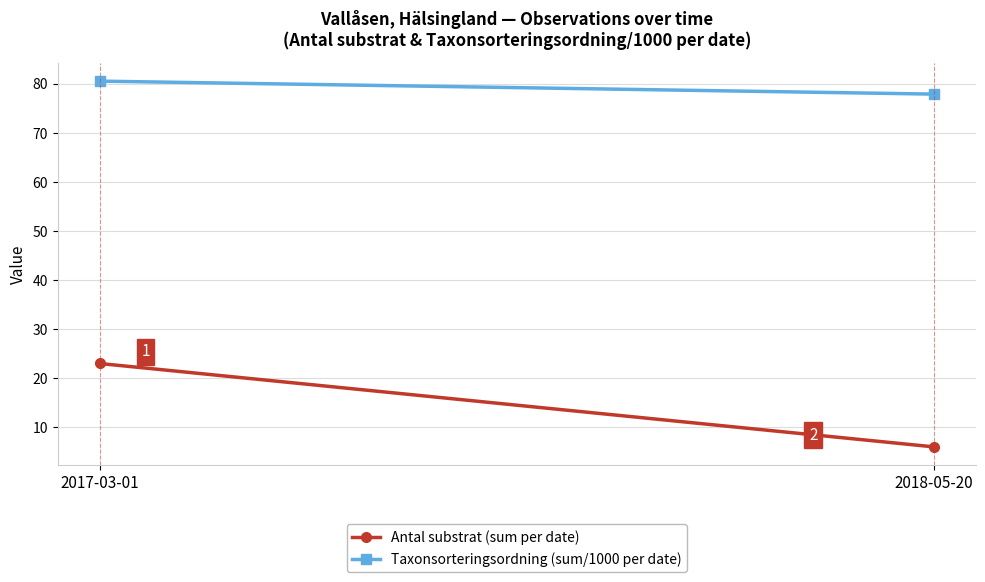

What is the sum of the Taxonsorteringsordning (sum/1000 per date) values at 2018-05-20 and 2017-03-01?

158.4